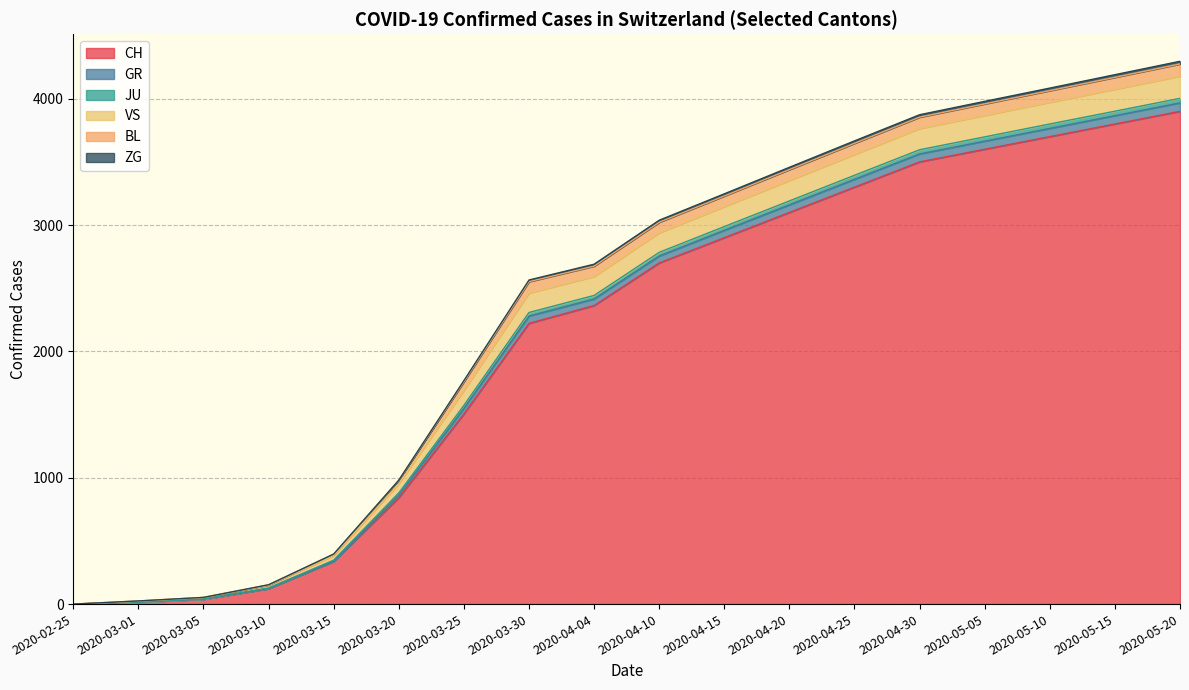

What is the sum of all CH values?

37949